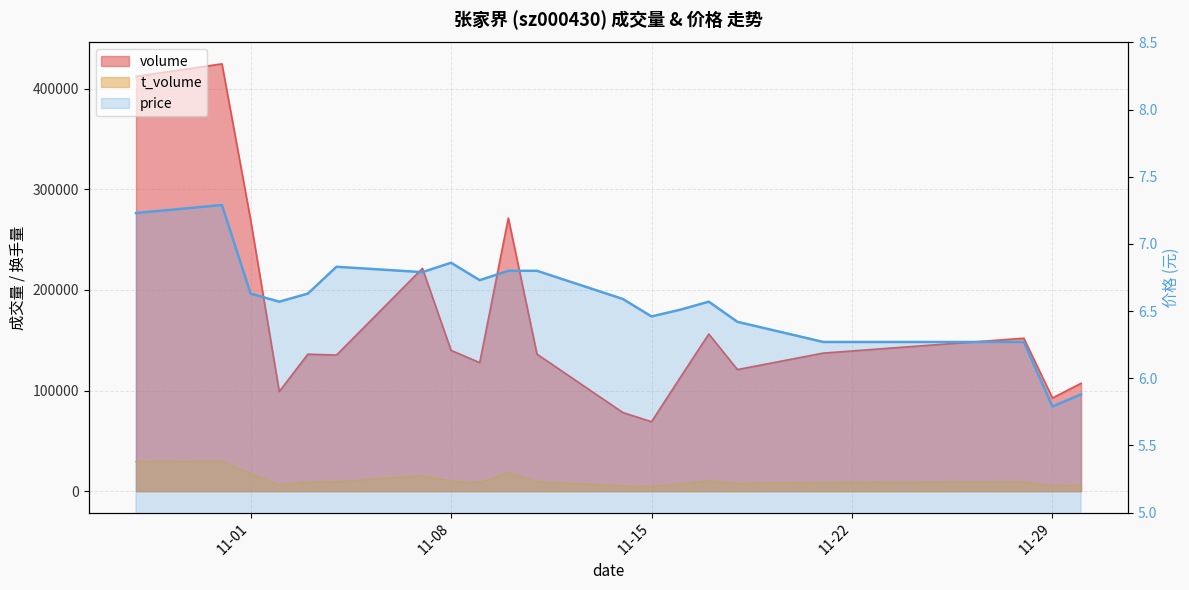

What is the value of the 18th point from the left?

6.3